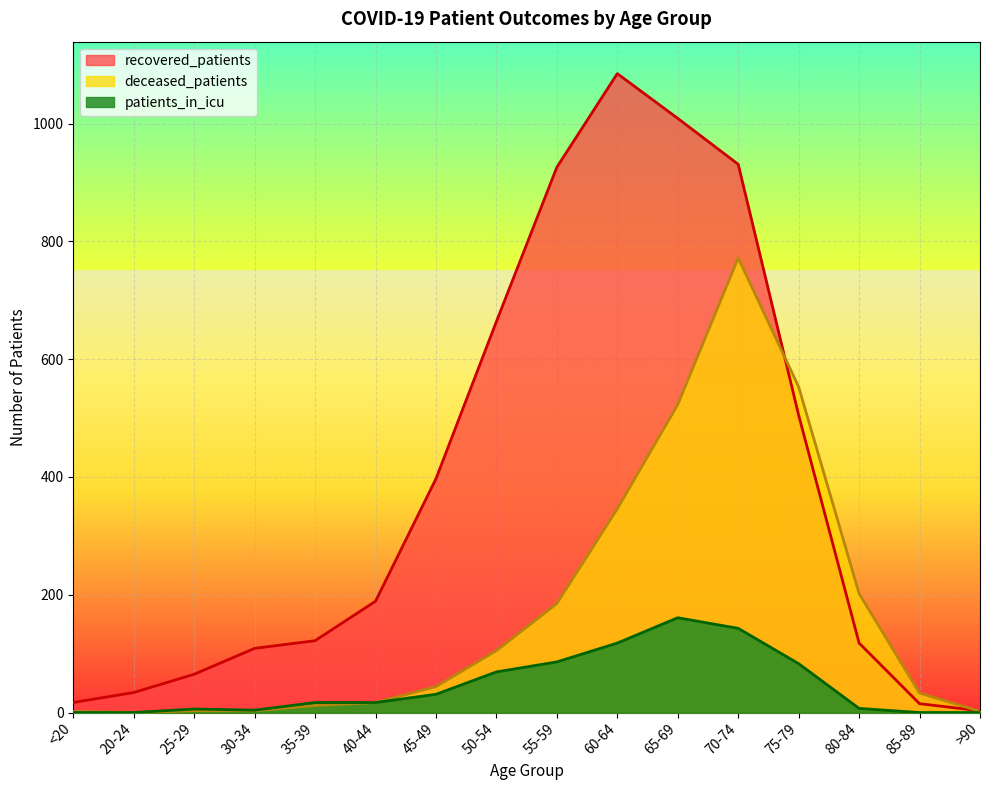

Reading left to right, extract all data points from this chart.

recovered_patients: <20=17	20-24=34	25-29=65	30-34=109	35-39=122	40-44=189	45-49=397	50-54=664	55-59=926	60-64=1085	65-69=1009	70-74=931	75-79=505	80-84=118	85-89=15	>90=3
deceased_patients: <20=2	20-24=0	25-29=3	30-34=3	35-39=12	40-44=17	45-49=44	50-54=105	55-59=185	60-64=346	65-69=523	70-74=772	75-79=553	80-84=202	85-89=33	>90=2
patients_in_icu: <20=0	20-24=0	25-29=6	30-34=4	35-39=17	40-44=17	45-49=31	50-54=69	55-59=86	60-64=118	65-69=161	70-74=143	75-79=83	80-84=7	85-89=0	>90=0